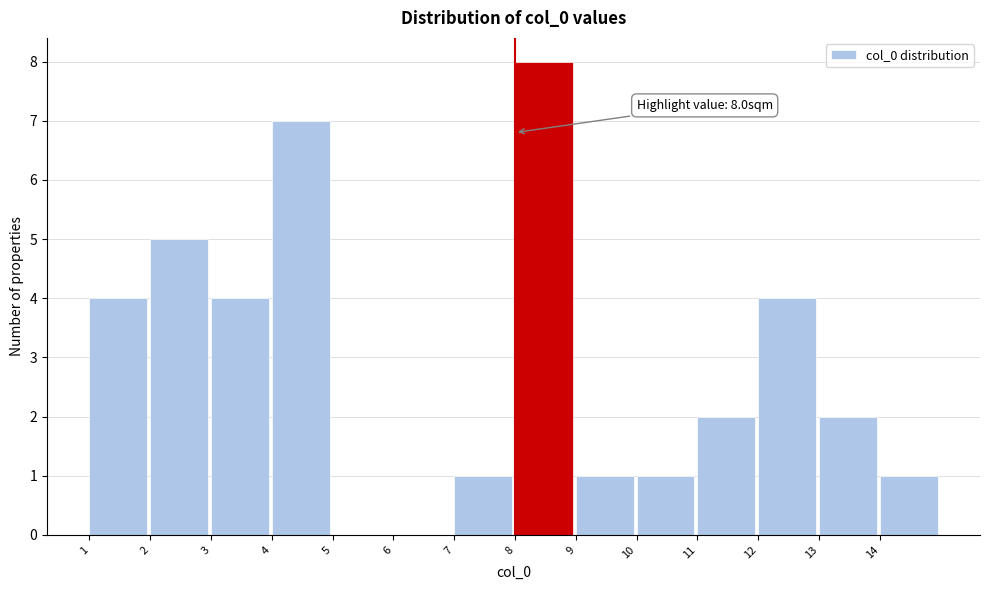

Which range on the x-axis has the tallest bar?

8 to 9